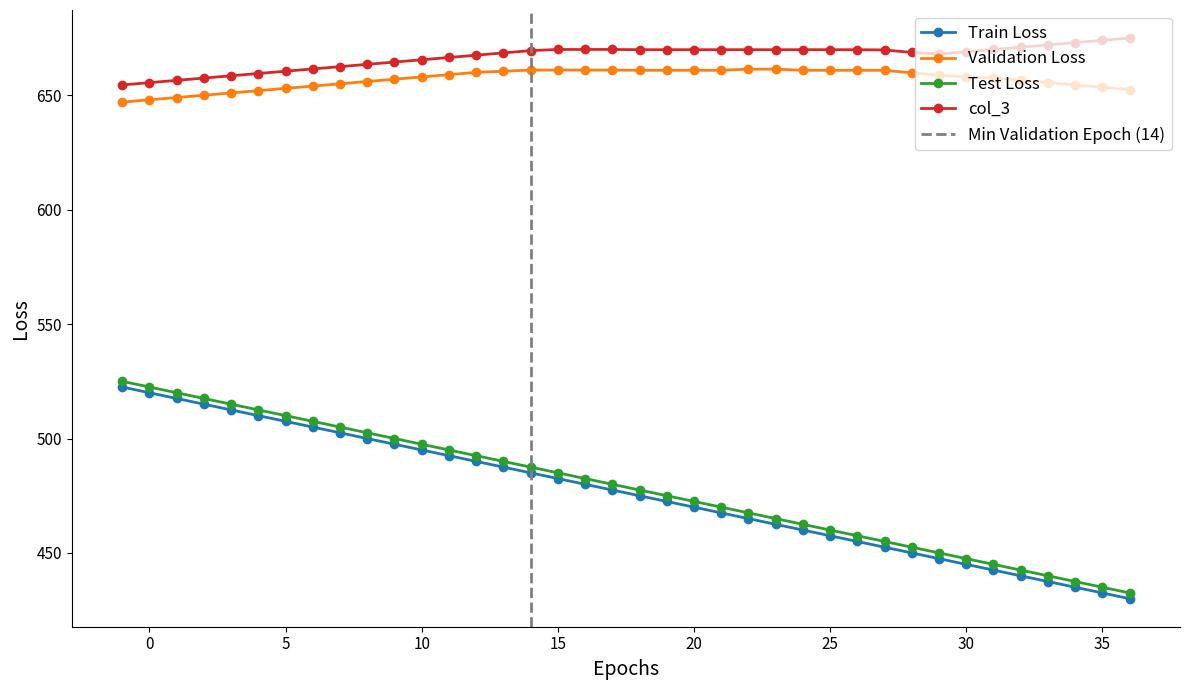

True or false: col_3 and Validation Loss intersect in this chart.

False